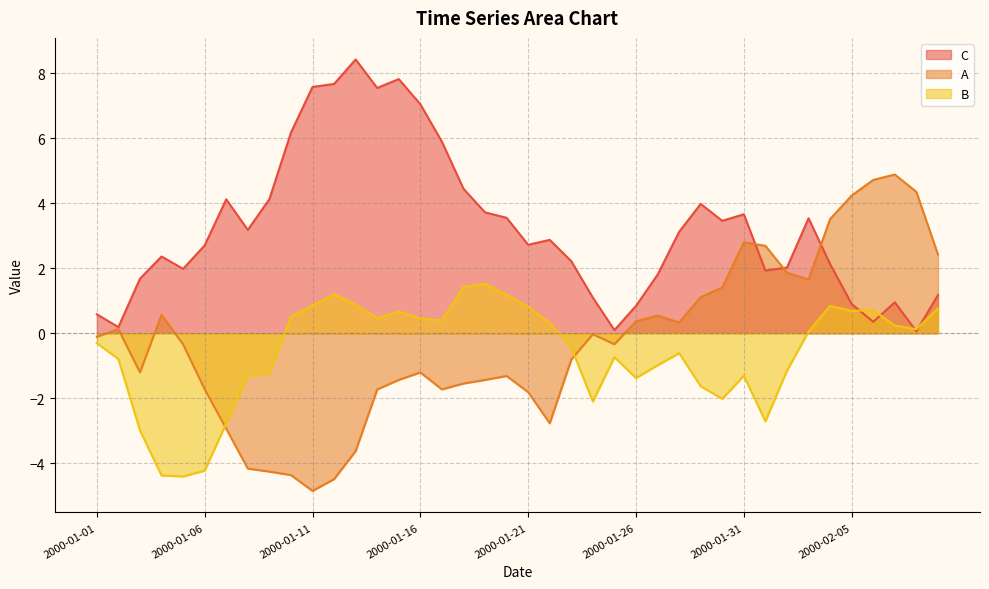

At 2000-01-13, list the series in order from smallest to largest.

A, B, C